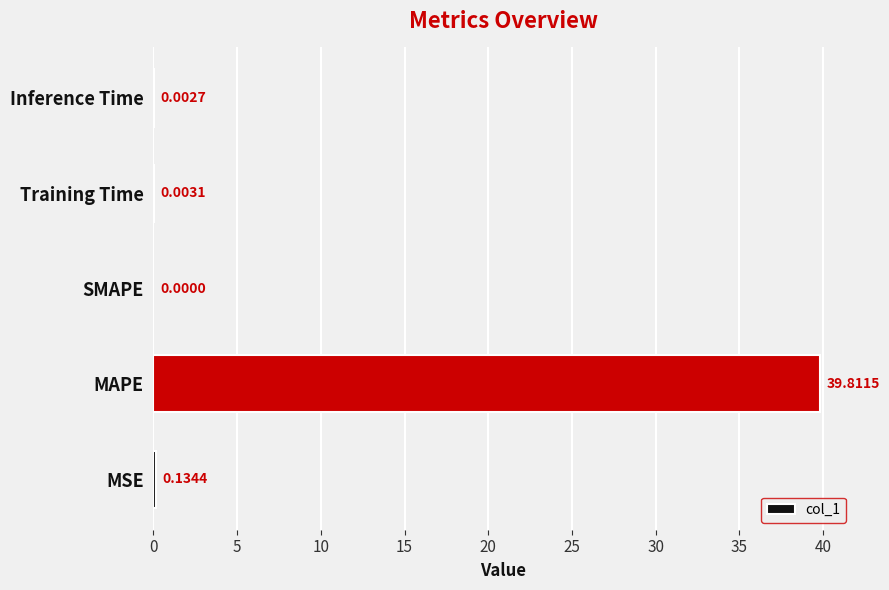

Which label corresponds to the largest value in the chart?

MAPE